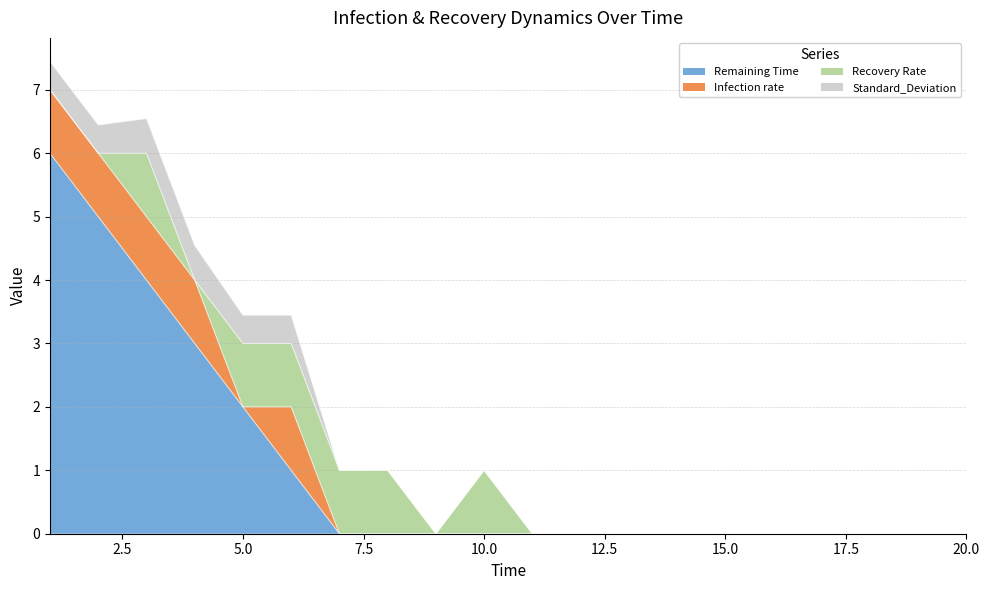

Between 13 and 15, which is larger?

13